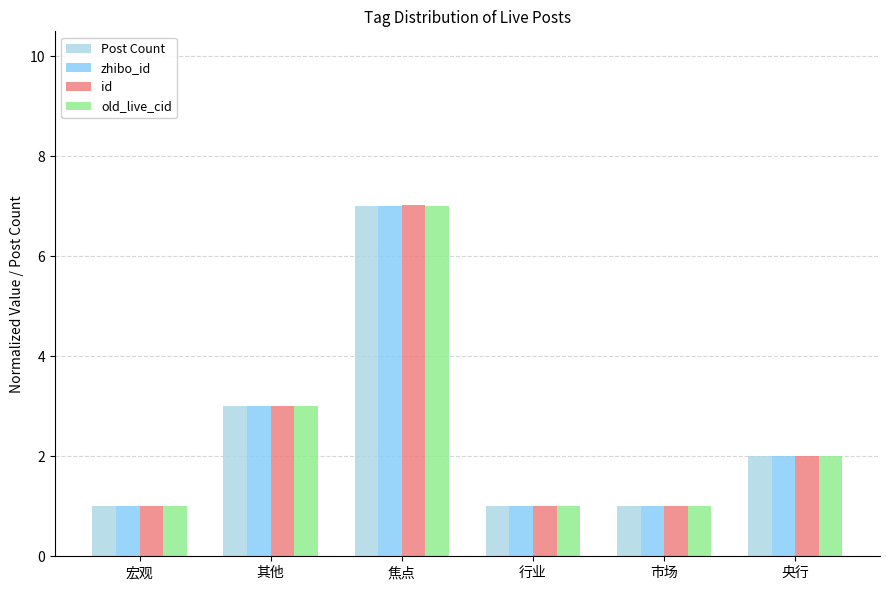

What is the sum of all zhibo_id values?

15.0